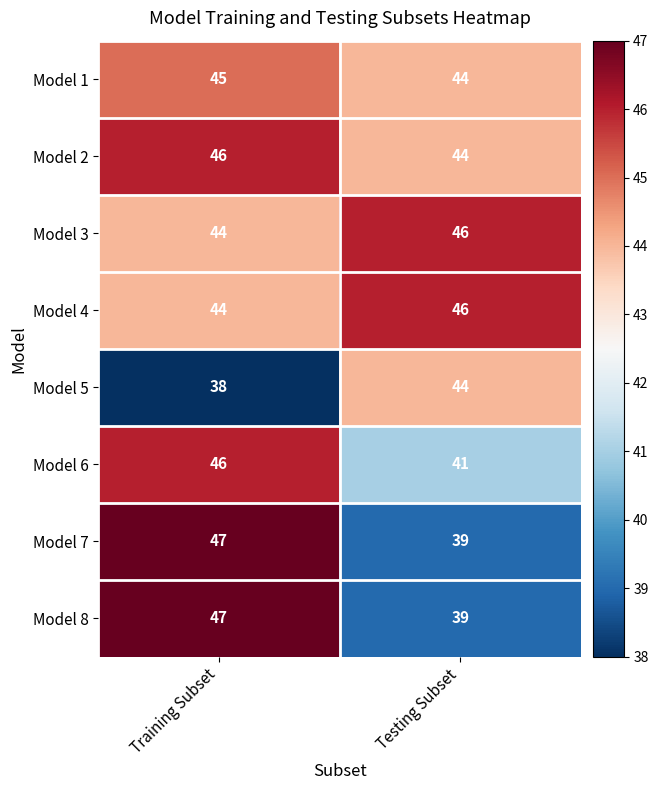

What is the approximate value of Model 2 at Testing Subset?

44